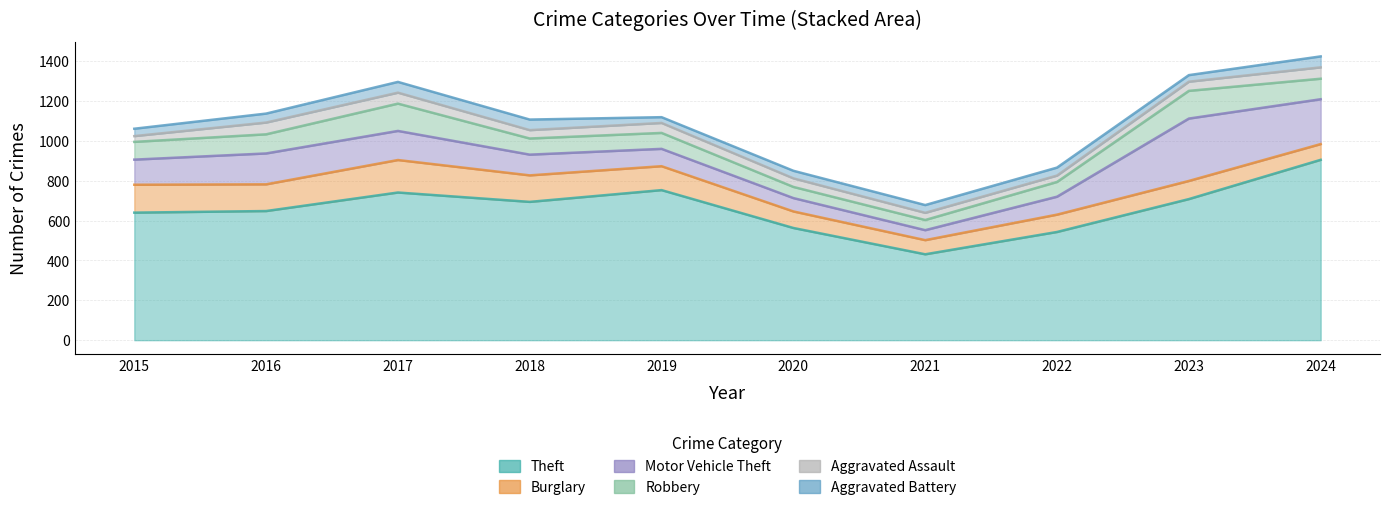

List the series in order of their peak value, highest first.

Theft, Motor Vehicle Theft, Burglary, Robbery, Aggravated Assault, Aggravated Battery